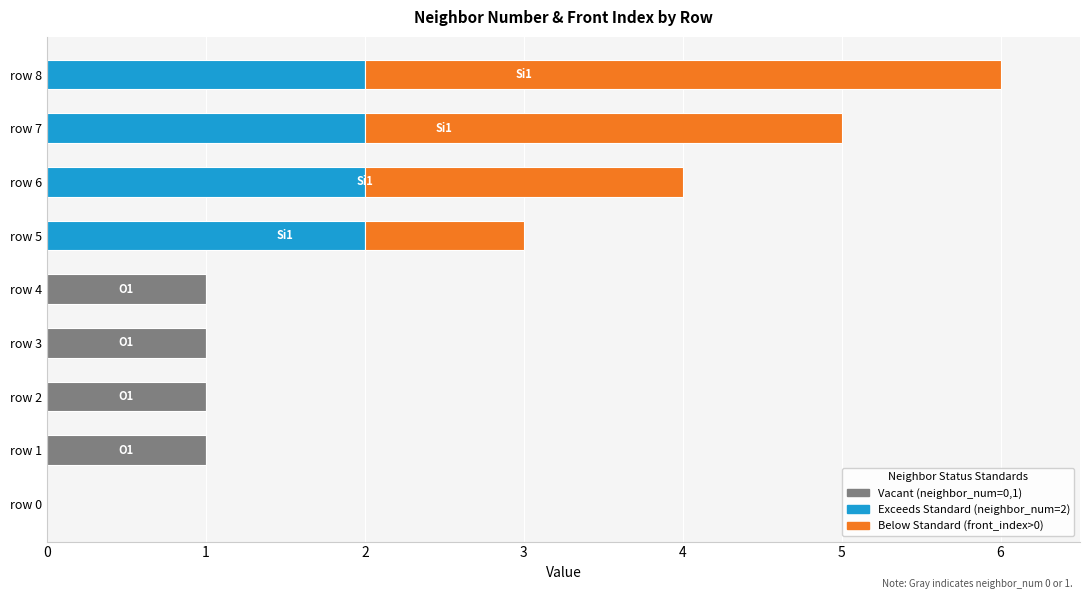

At which category is the sum across all series the highest?

row 8